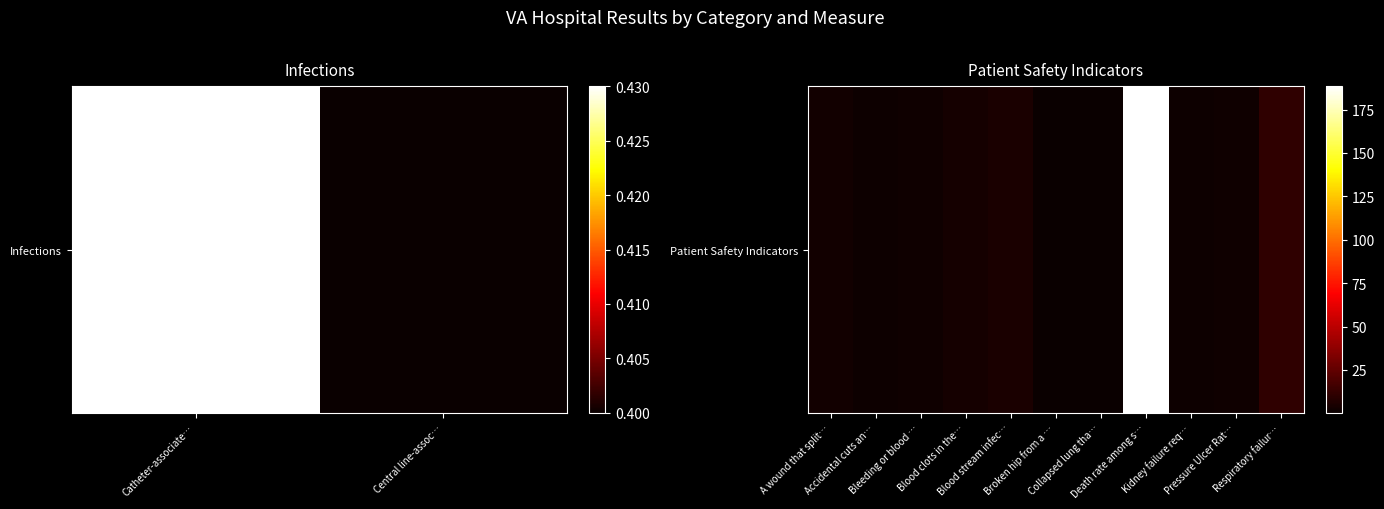

Where is the data nearest to the value 94?

Respiratory failur…